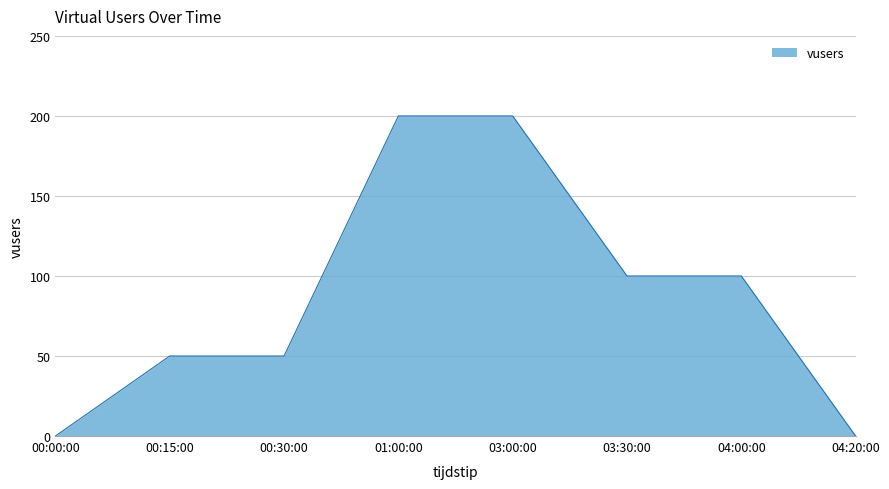

Is it true that the value at 04:00:00 is 100?

True